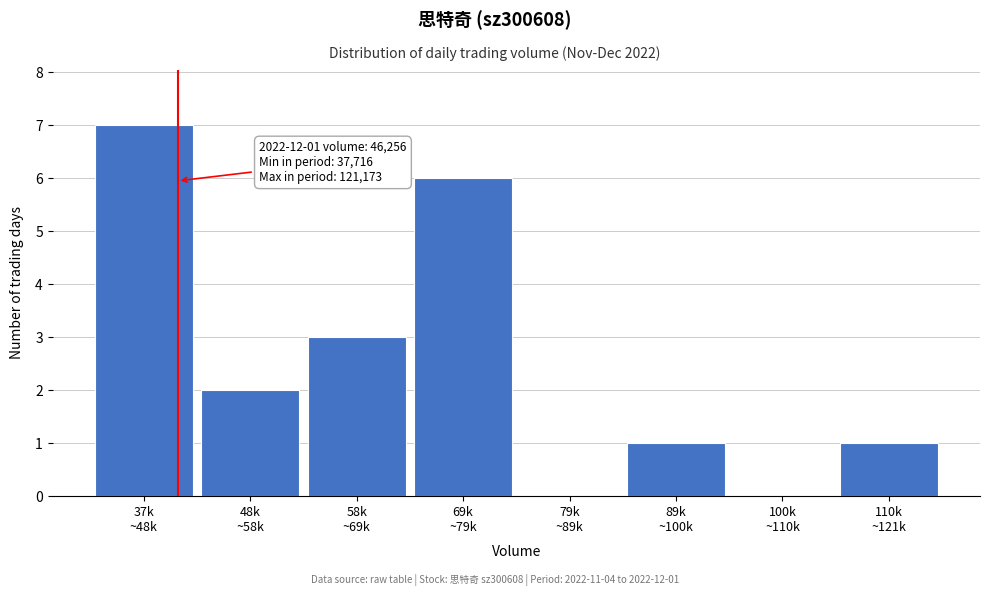

What is the sum of all values?

20